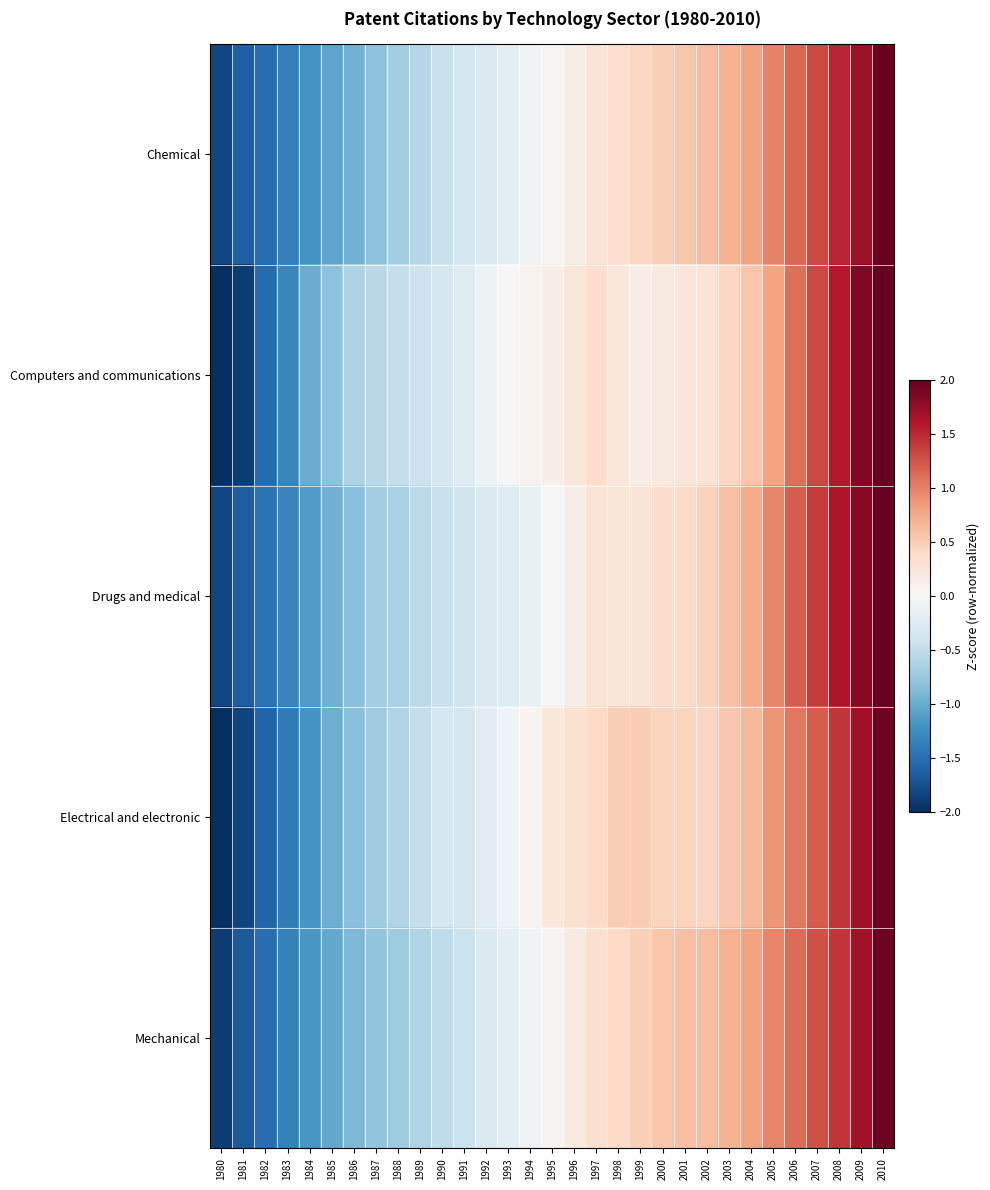

At which category is the sum across all series the highest?

2010